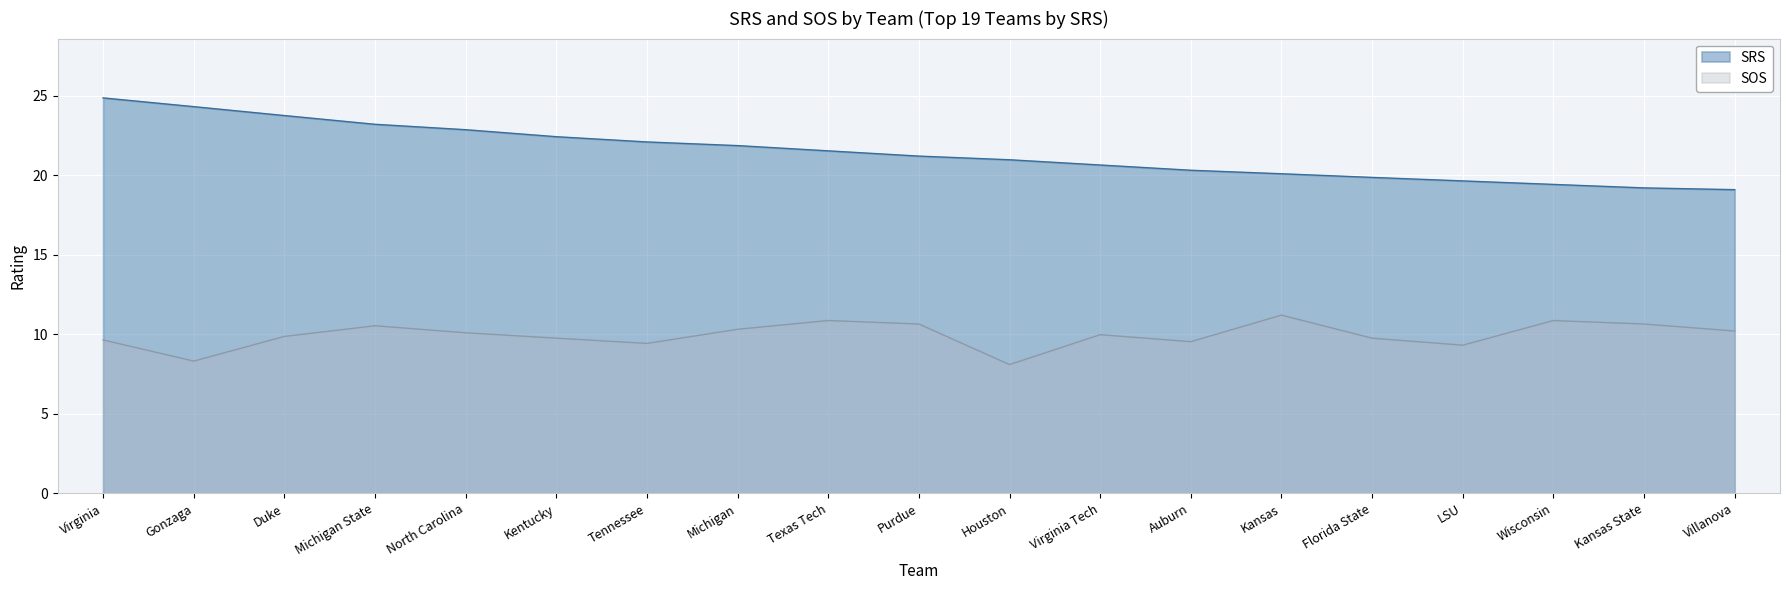

What is the difference between the maximum and minimum values in the sos series?

3.1